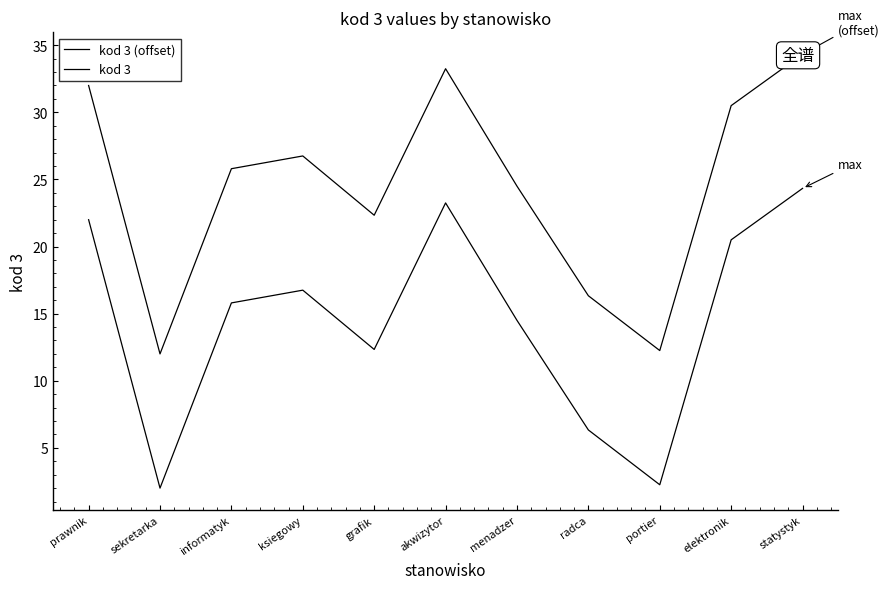

What is the average value of the kod 3 (offset) series?

24.6